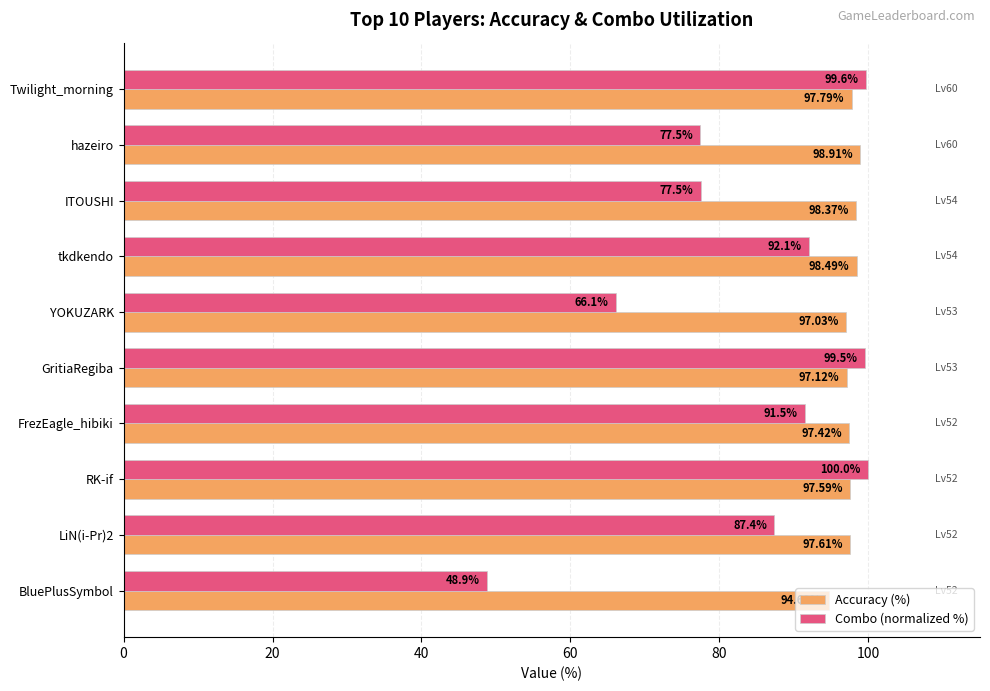

Which series changed the most between FrezEagle_hibiki and RK-if?

Combo (normalized %)